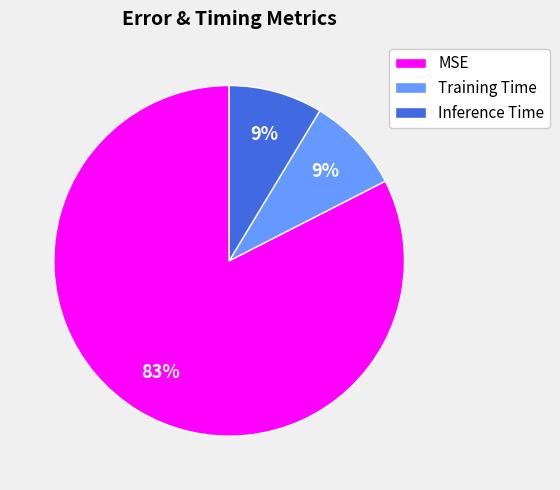

Which slice represents more than half of the pie?

MSE